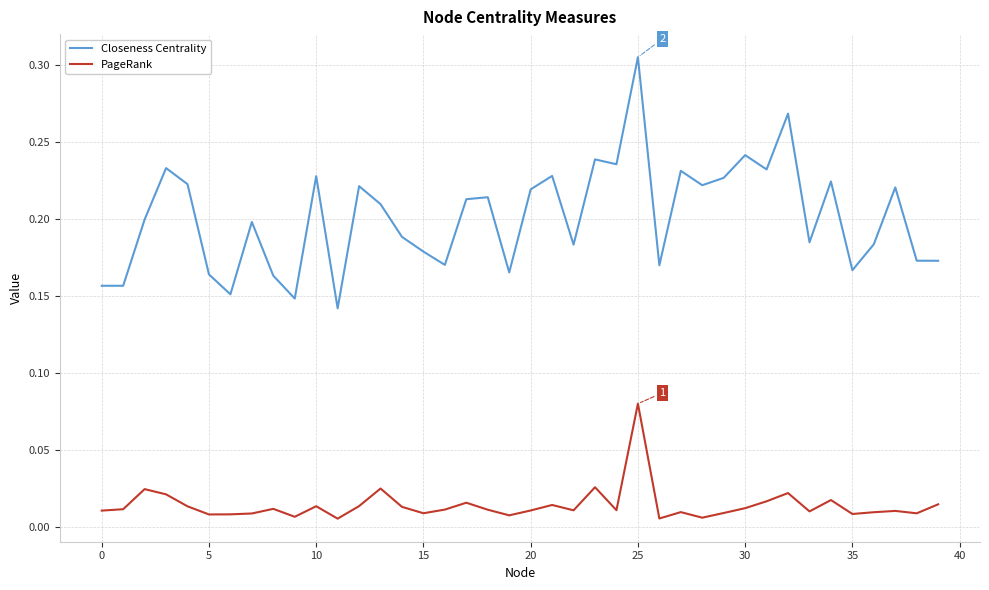

Which series has the largest total across all categories?

Closeness Centrality